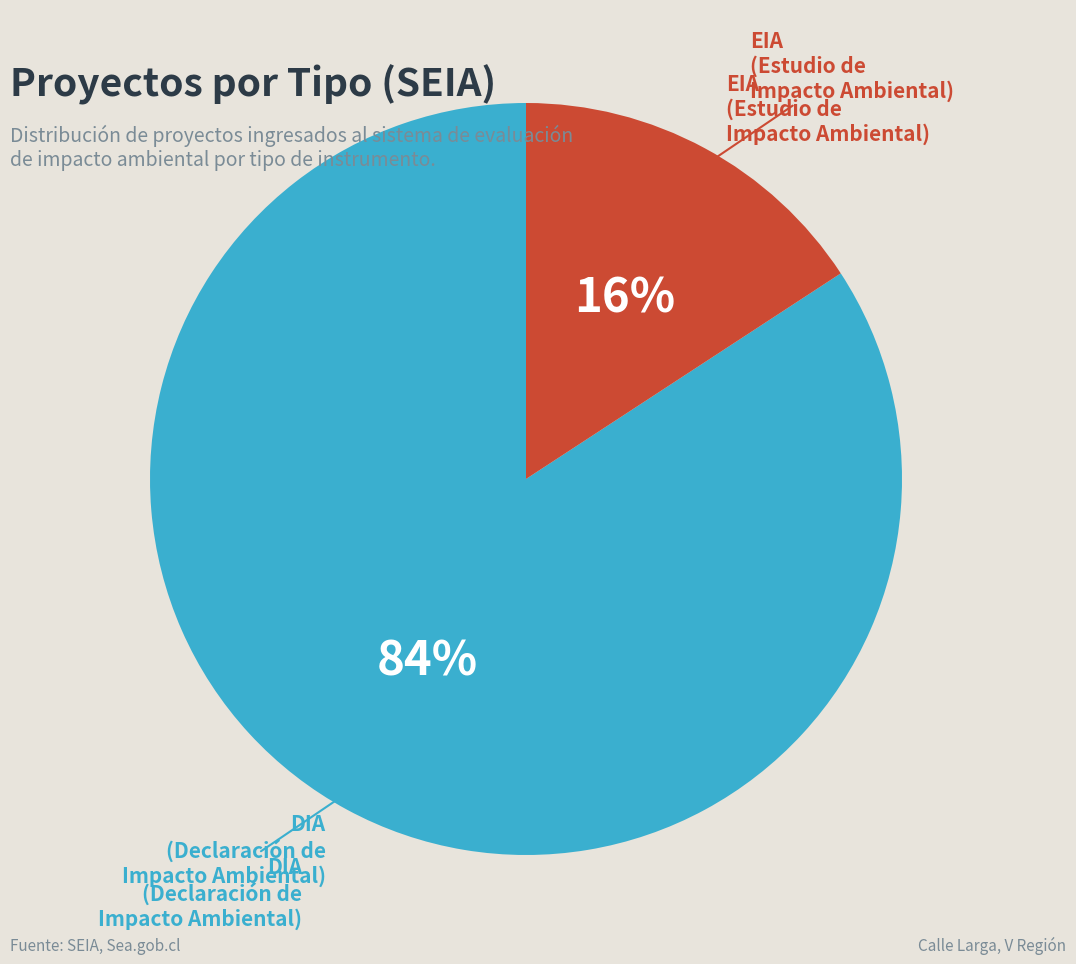

Is it true that DIA is 84% of the pie?

True